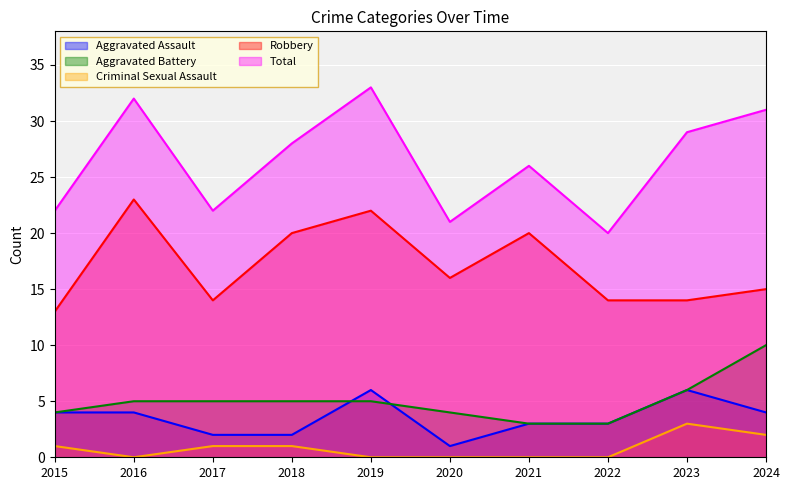

At which category is the sum across all series the highest?

2019